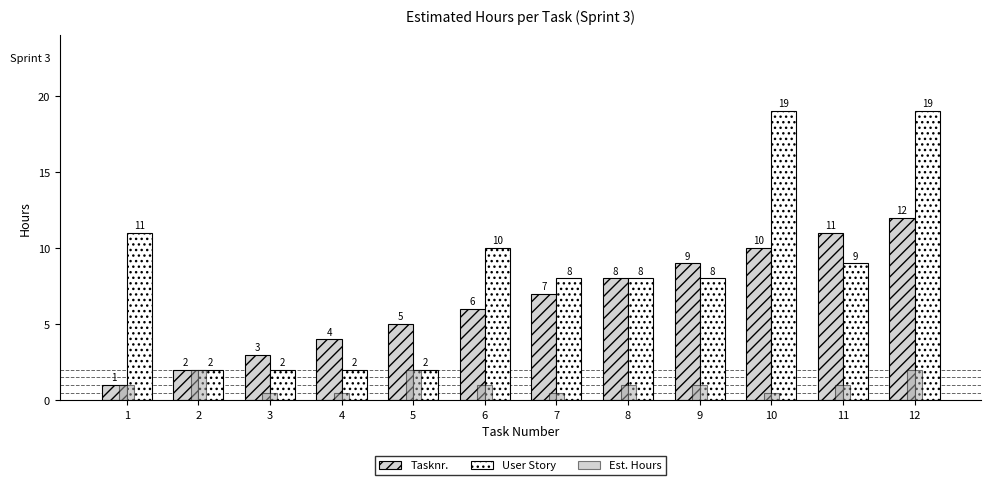

Which series has the widest spread of values?

User Story